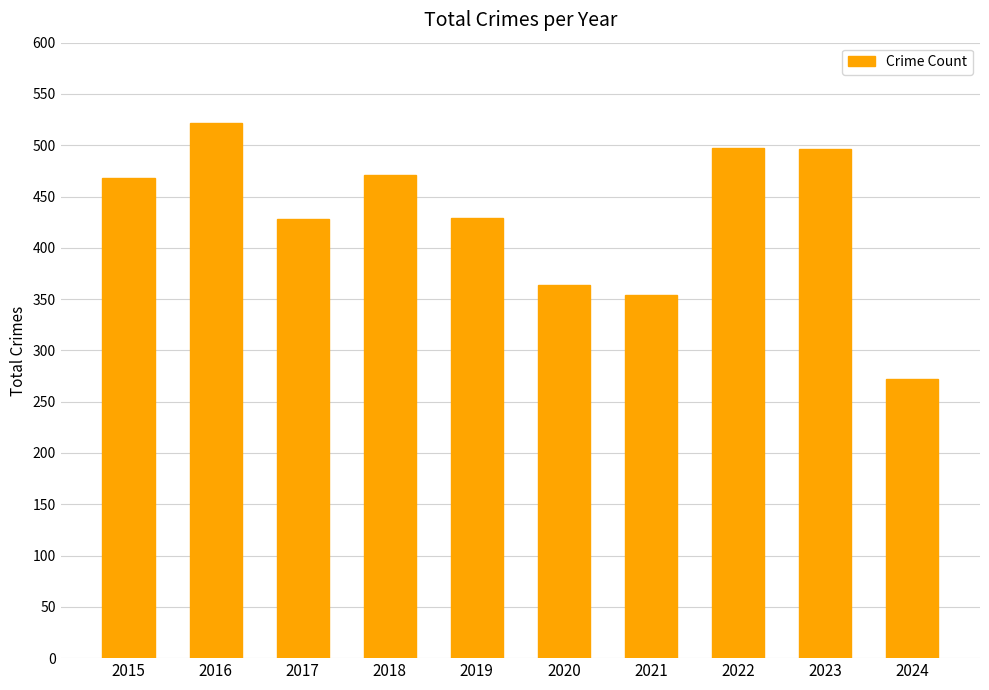

Which label corresponds to the largest value in the chart?

2016